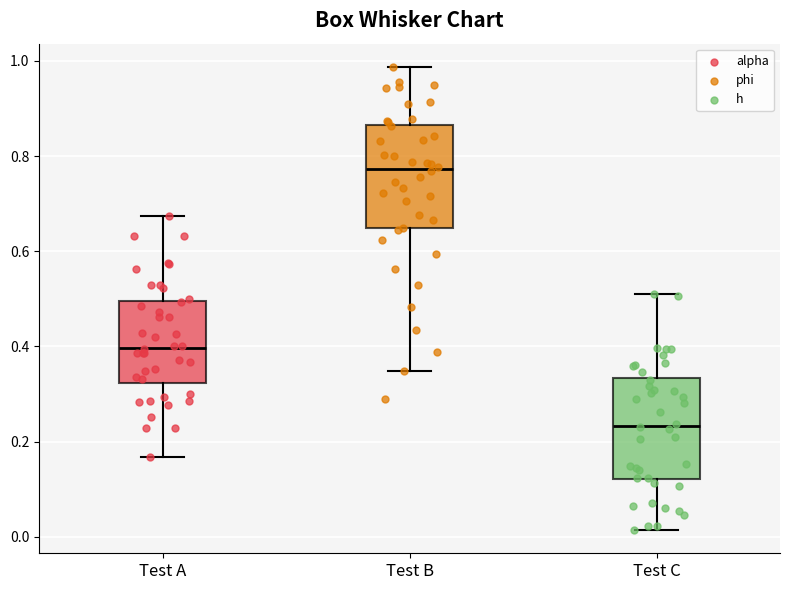

Reading left to right, transcribe this box plot: for each box, give where its median line is, the range the box spans, and where its two whiskers end, as read against the y-axis. The values are not printed on the chart, so give them approximately, as read against the axis.

Test A: median 0.40, box 0.32 to 0.50, whiskers 0.16 to 0.68
Test B: median 0.78, box 0.64 to 0.86, whiskers 0.34 to 0.98
Test C: median 0.24, box 0.12 to 0.34, whiskers 0.02 to 0.52